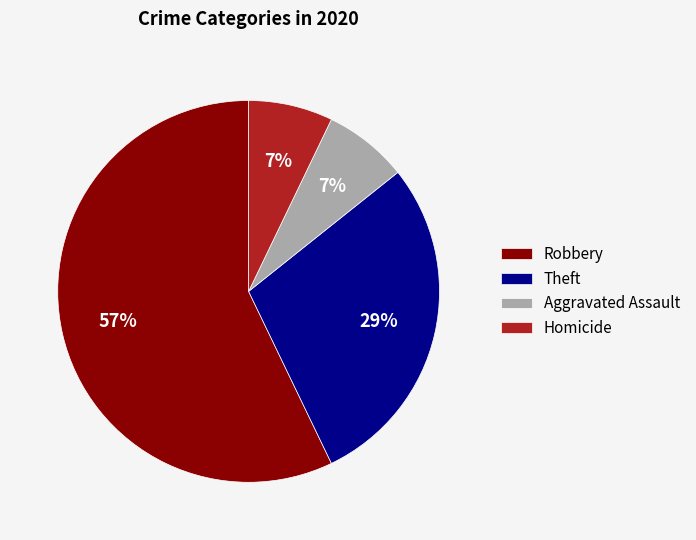

Is there any slice that represents more than half of the pie?

Yes